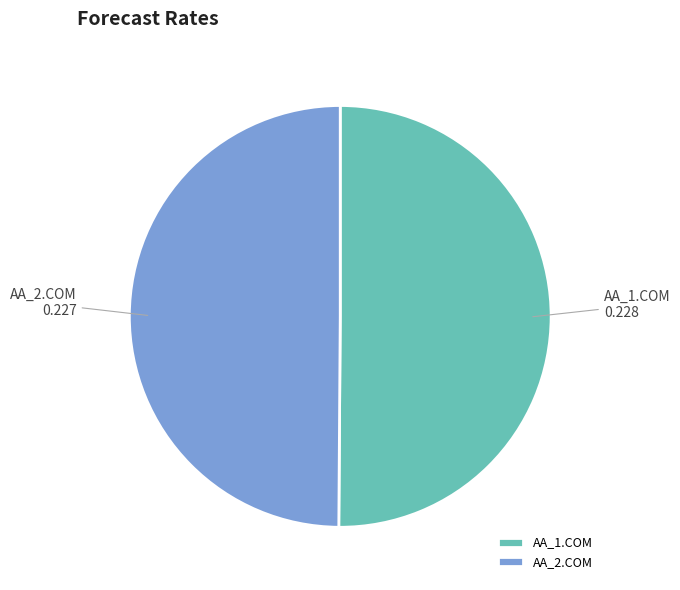

True or false: AA_2.COM accounts for 50% of the total.

True